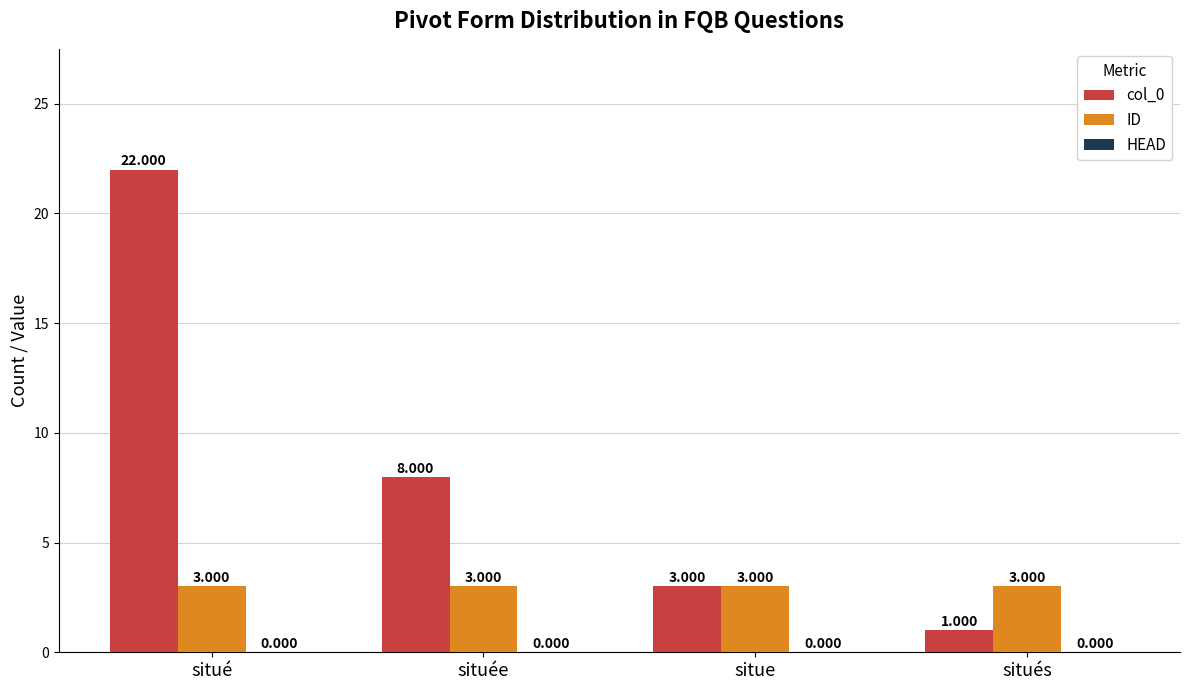

The ID series shows 3 at situe. True or false?

True